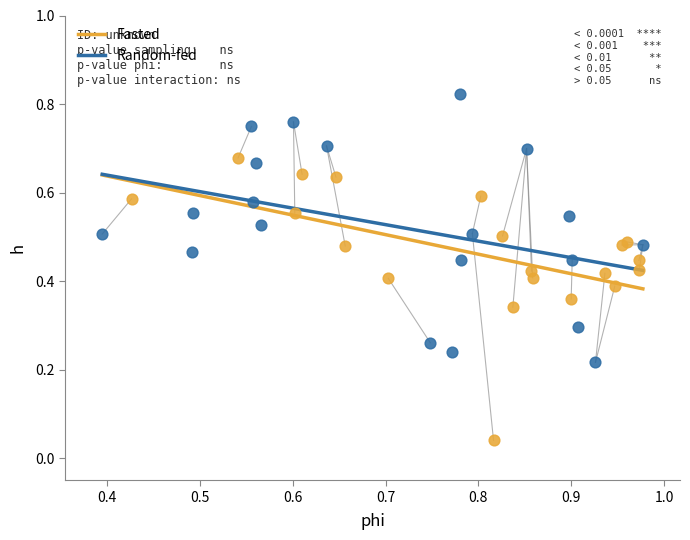

Which series contains the highest Y value?

Random-fed